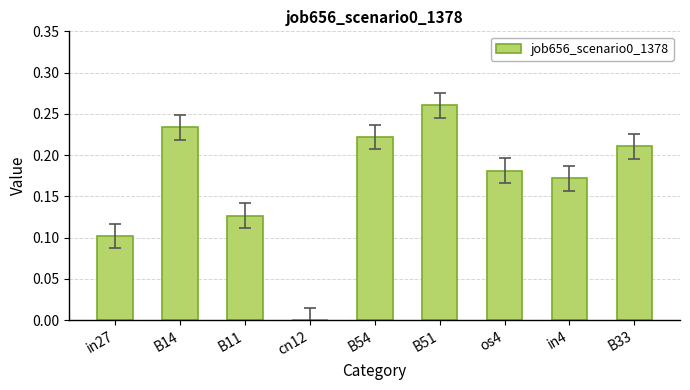

At which label is the value closest to 0?

cn12